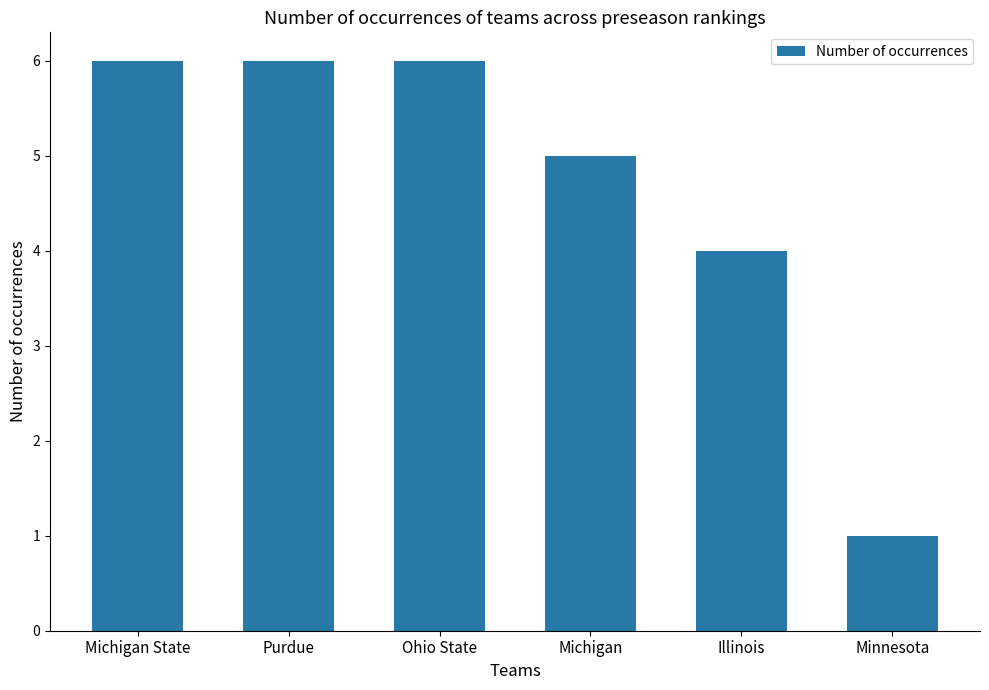

Count the number of categories in the chart.

6